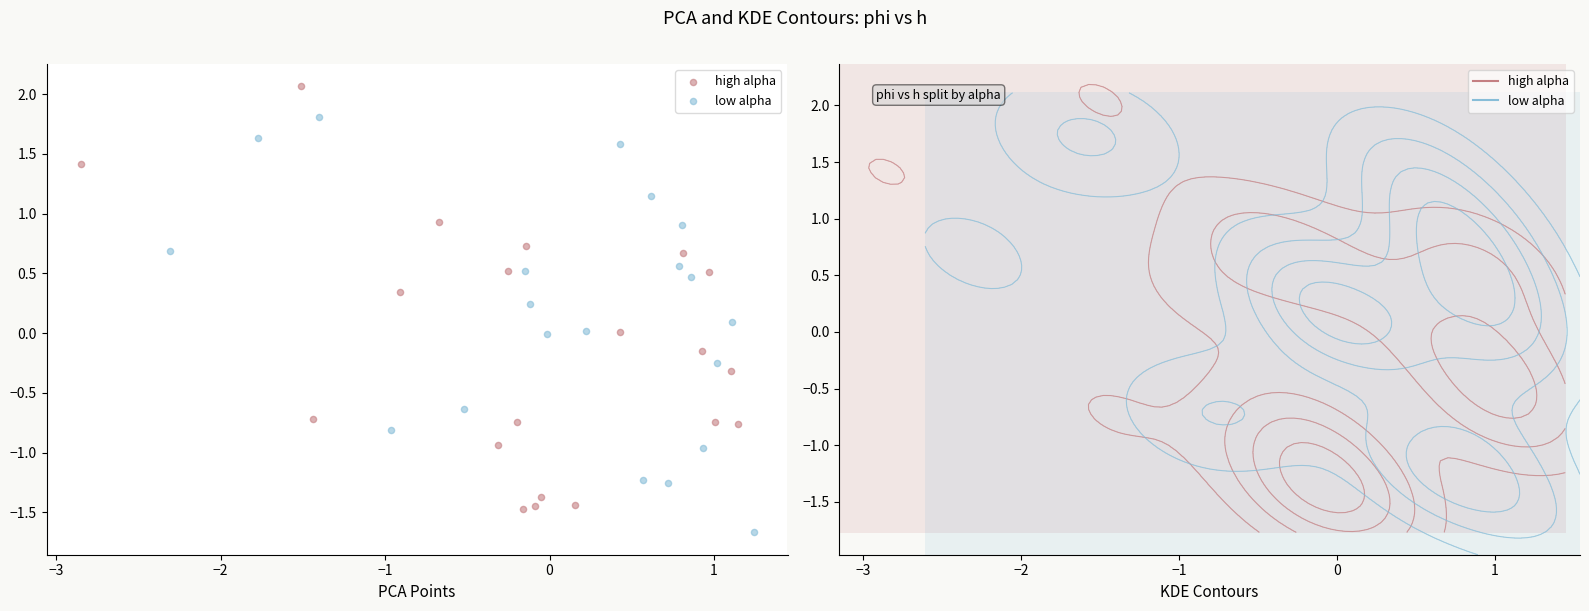

Which series contains the lowest Y value?

low alpha